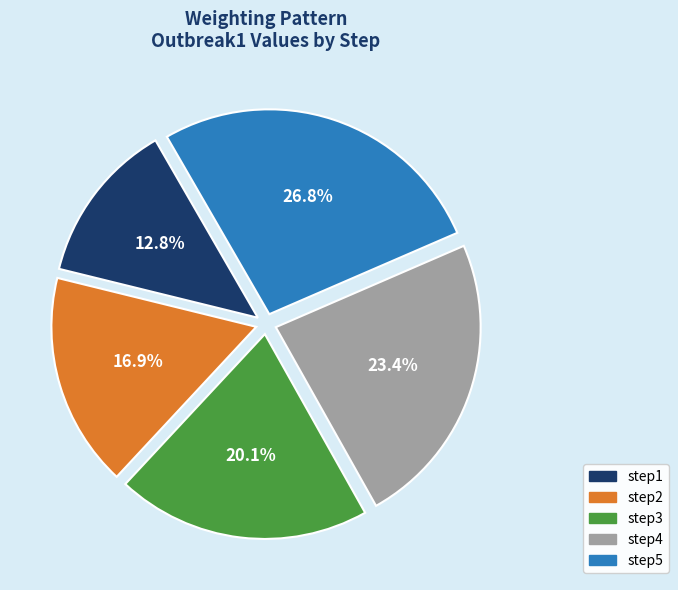

Count the number of slices in the pie.

5